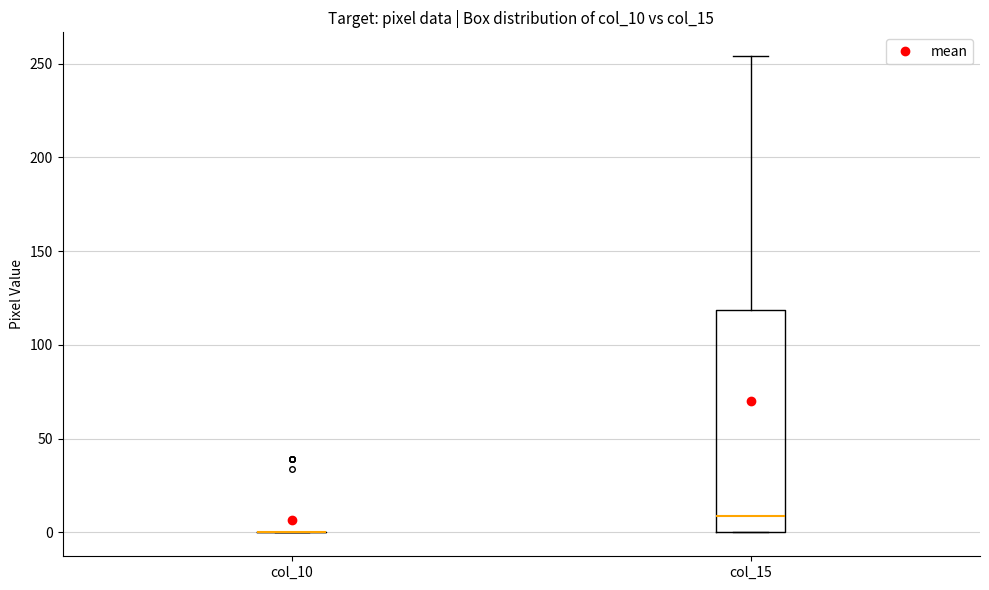

Comparing the boxes themselves (not the whiskers), which one is the tallest?

col_15